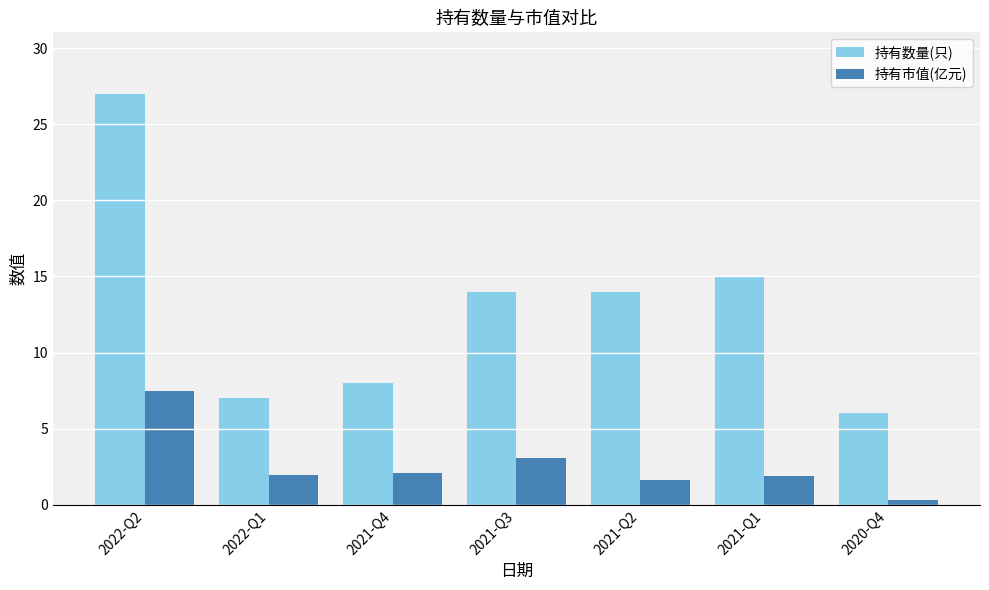

Does the chart contain stacked bars?

No